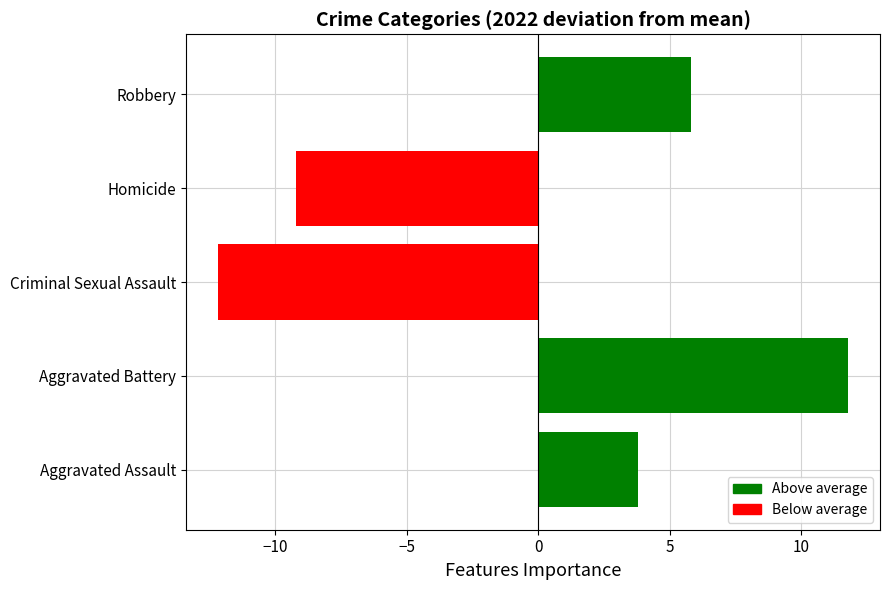

Does the chart contain any negative values?

Yes